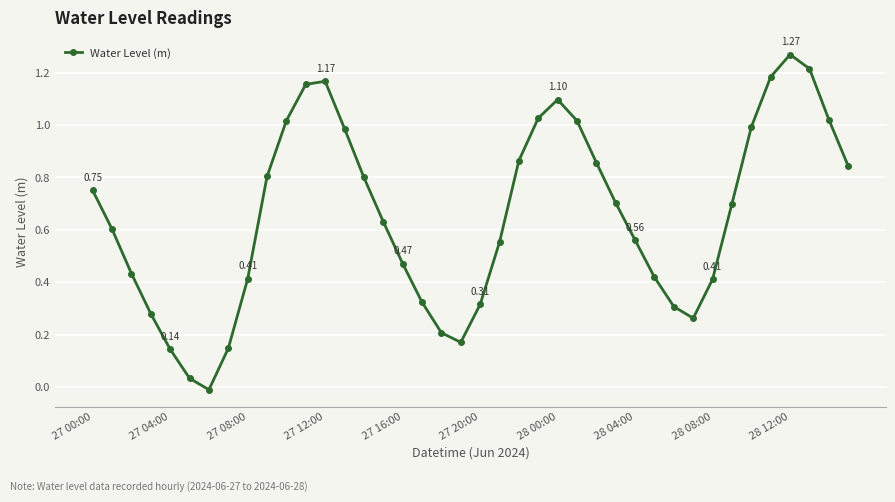

True or false: there are more than 2 points higher than both neighbors.

True